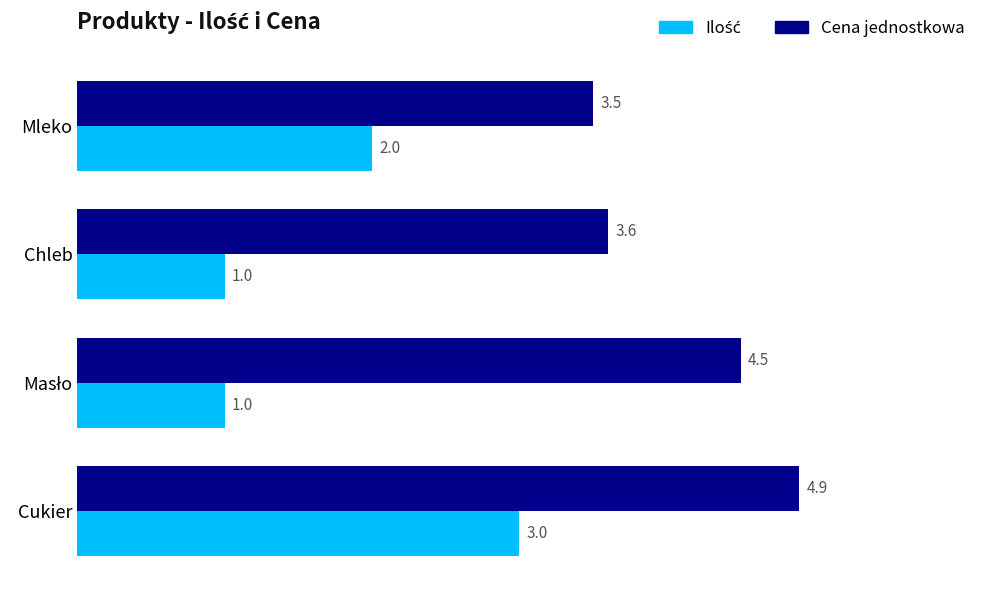

Which series has the largest total across all categories?

Cena jednostkowa